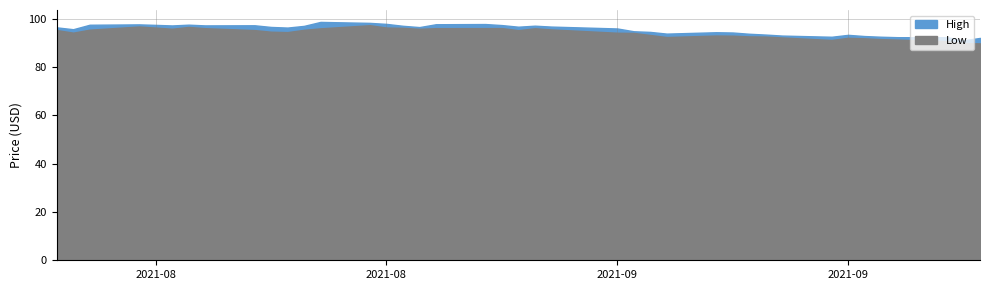

What is the lowest value of the High series?

91.0